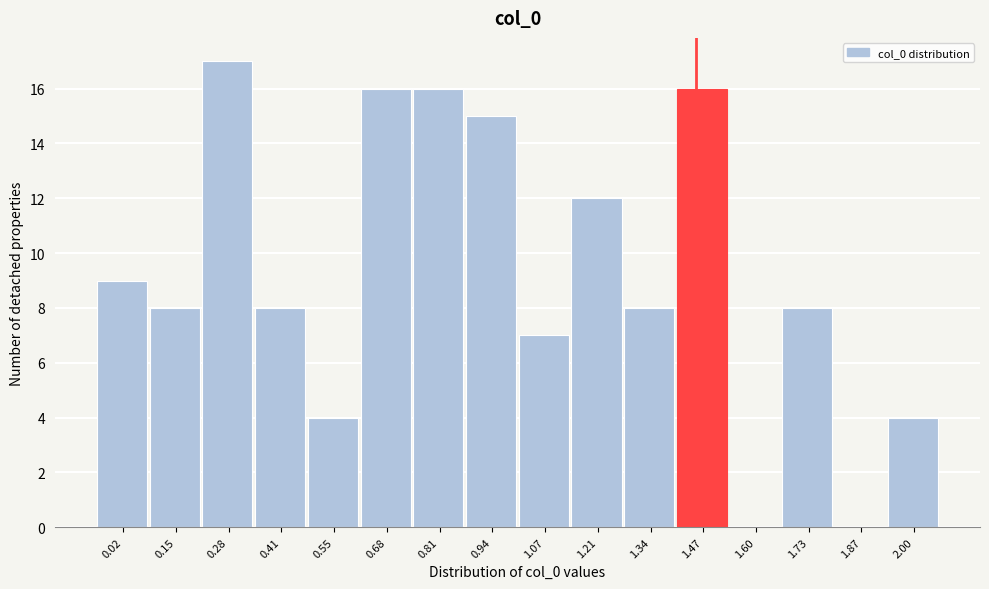

Reading left to right, transcribe all the data shown in this chart.

0.02=9	0.15=8	0.28=17	0.41=8	0.55=4	0.68=16	0.81=16	0.94=15	1.07=7	1.21=12	1.34=8	1.47=16	1.60=0	1.73=8	1.87=0	2.00=4